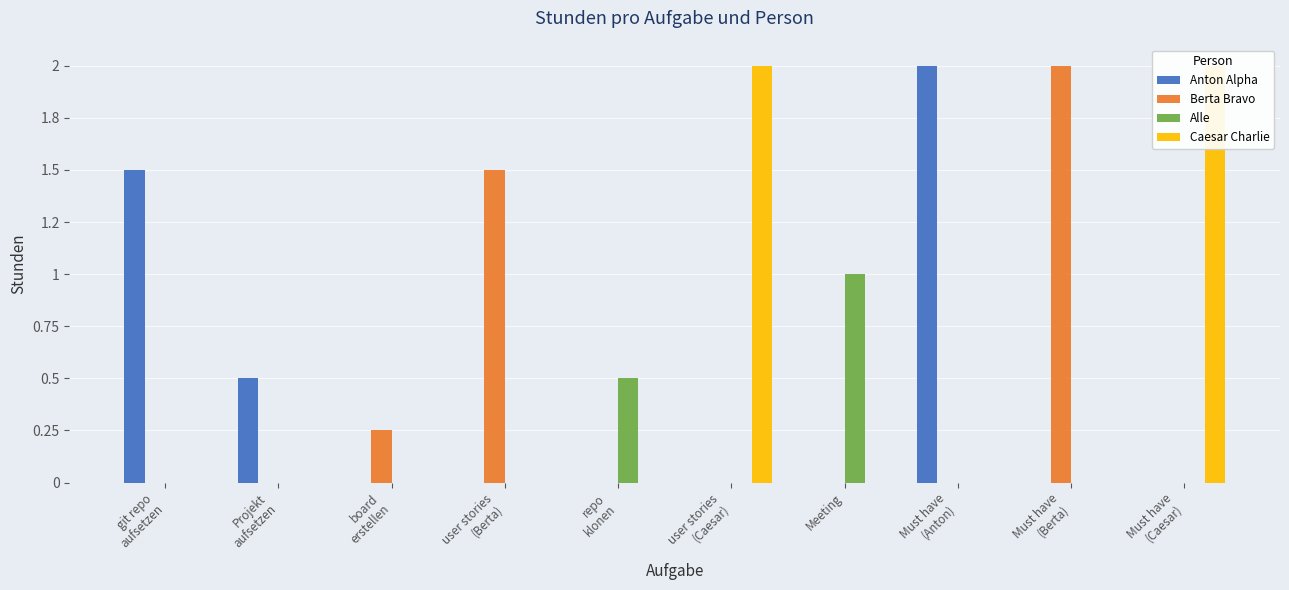

At which category is the sum across all series the highest?

user stories
(Caesar)